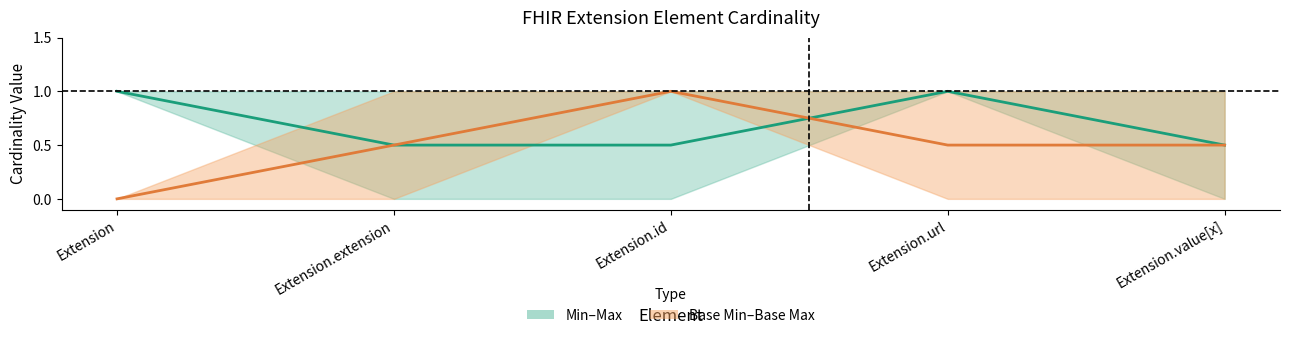

What is the total value across all series at Extension.extension?

1.0